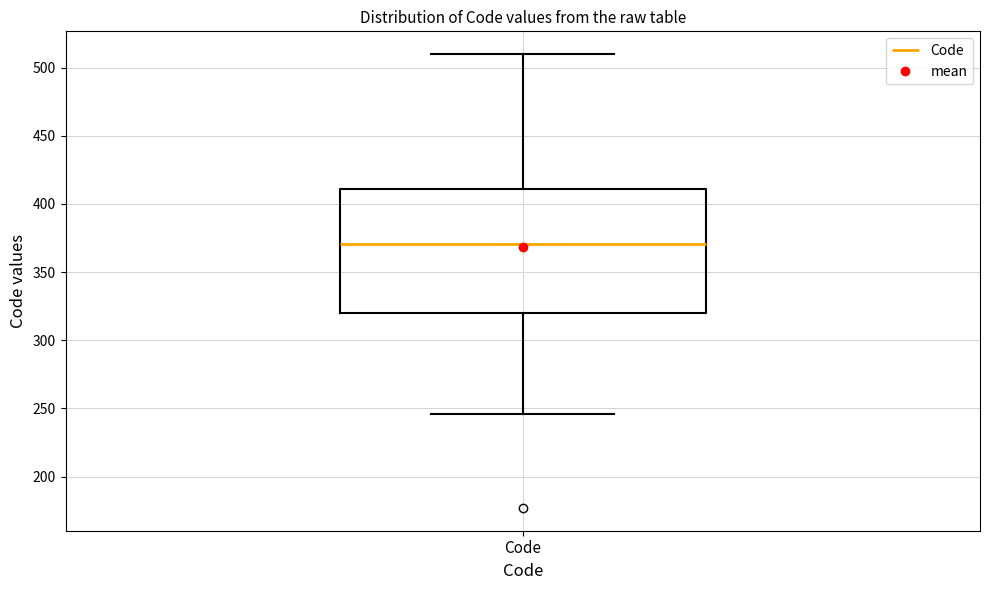

Where does the median line of the box for Code sit on the y-axis? The values are not printed on the chart, so give them approximately, as read against the axis.

370